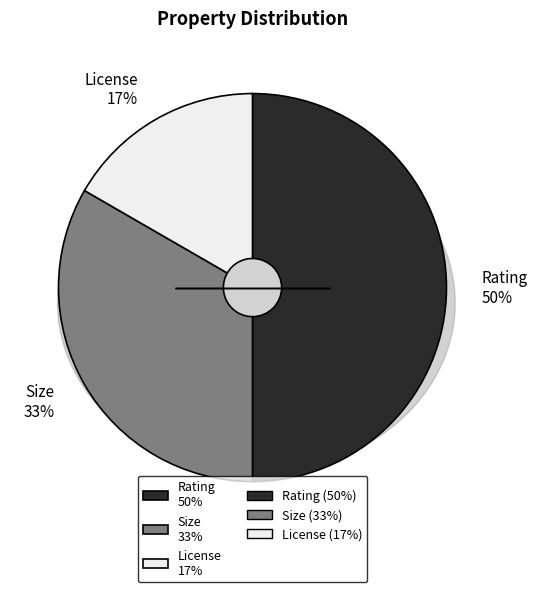

Count the number of slices in the pie.

4